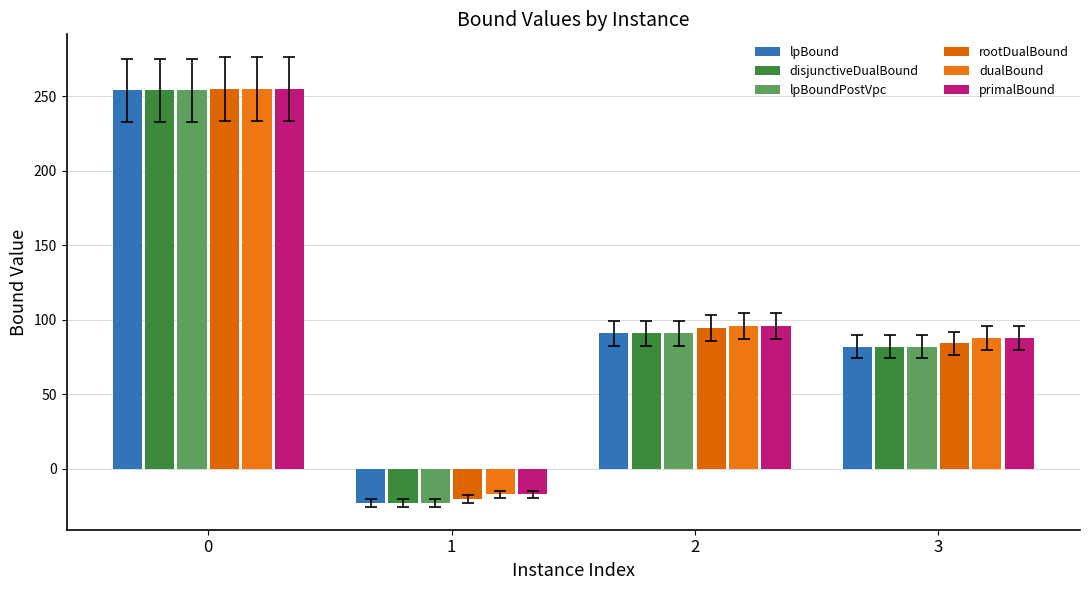

What is the greatest value displayed?

255.0